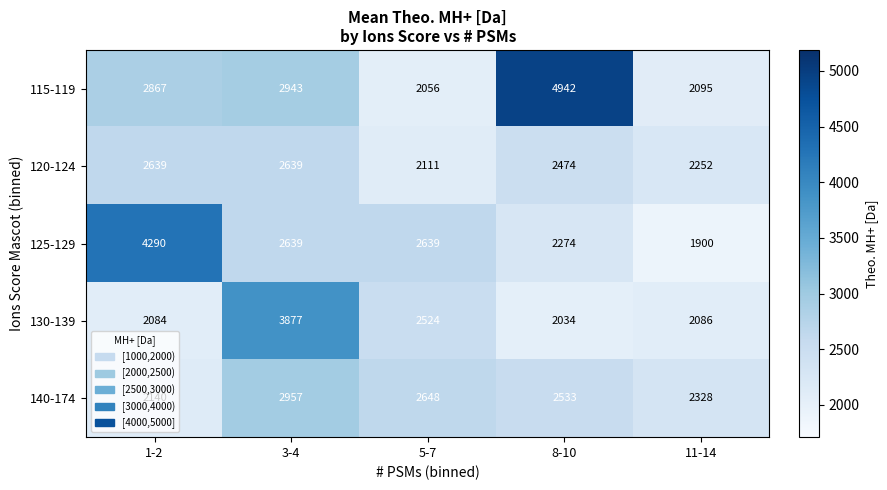

At 11-14, list the series in order from largest to smallest.

140-174, 120-124, 115-119, 130-139, 125-129